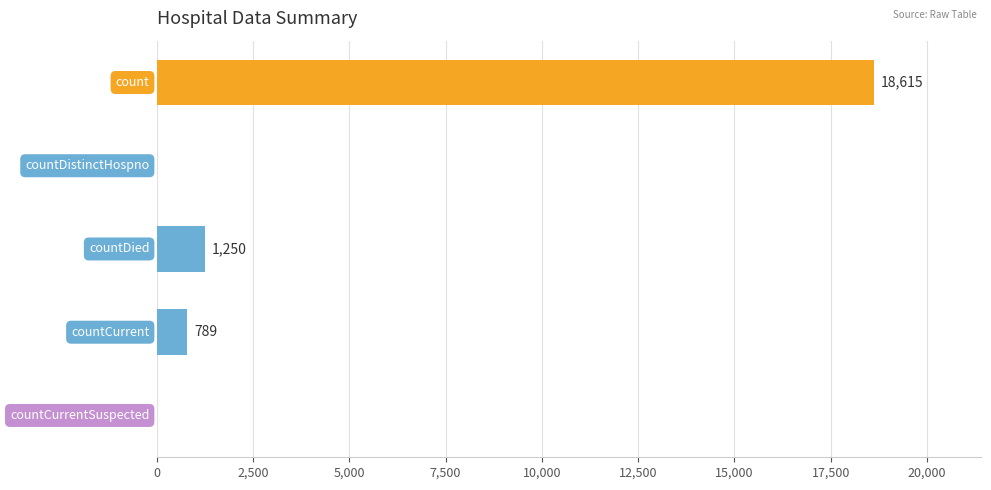

What is the sum of all values?

20654